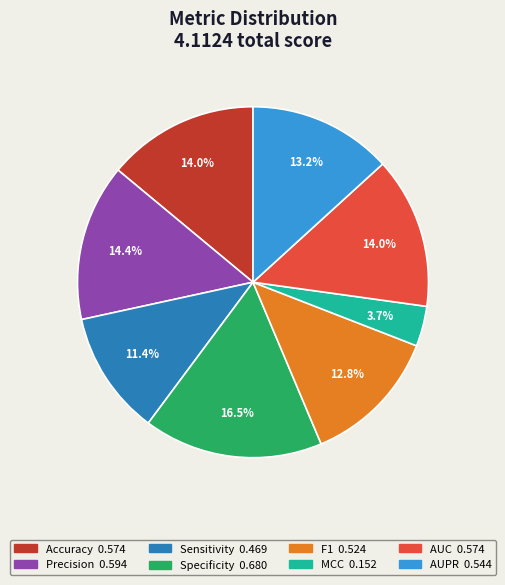

To the nearest percent, what portion does Accuracy represent?

14%